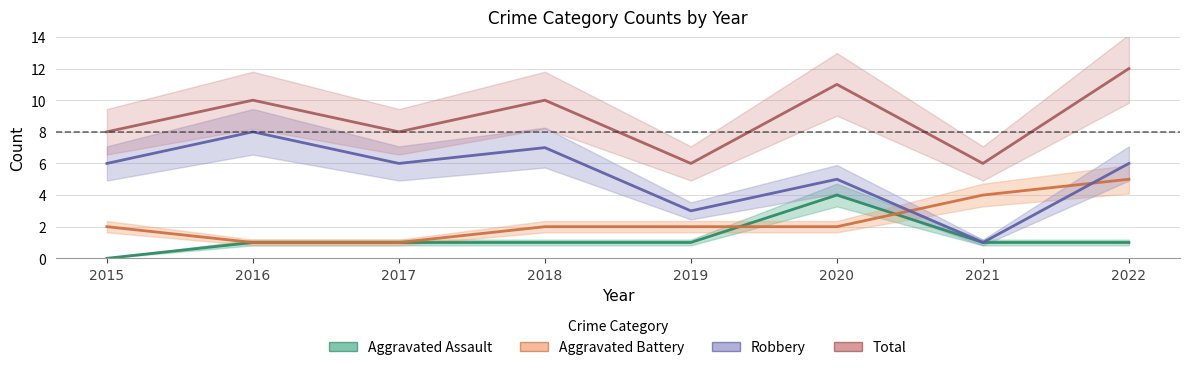

What is the difference between the highest and lowest values at 2016?

9